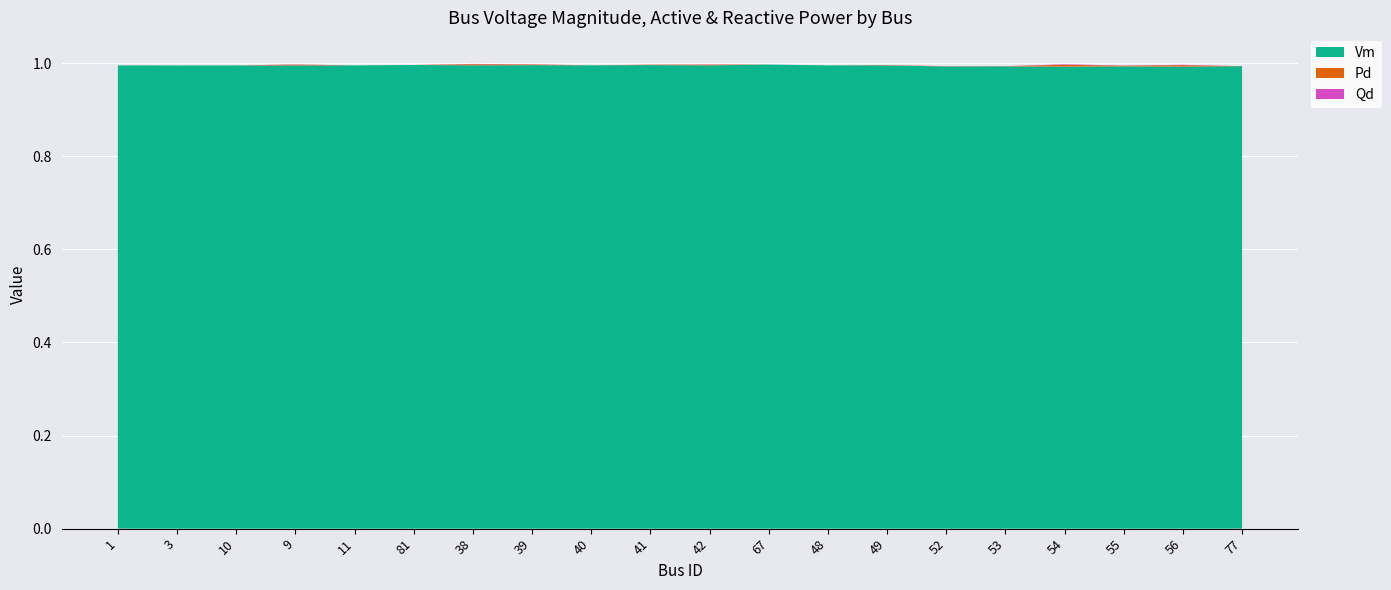

Reading left to right, transcribe all the data shown in this chart.

Vm: 1.0	1.0	1.0	1.0	1.0	1.0	1.0	1.0	1.0	1.0	1.0	1.0	1.0	1.0	1.0	1.0	1.0	1.0	1.0	1.0
Pd: 0.0	0.0	0.0	0.0	0.0	0.0	0.0	0.0	0.0	0.0	0.0	0.0	0.0	0.0	0.0	0.0	0.0	0.0	0.0	0.0
Qd: 0.0	0.0	0.0	0.0	0.0	0.0	0.0	0.0	0.0	0.0	0.0	0.0	0.0	0.0	0.0	0.0	0.0	0.0	0.0	0.0